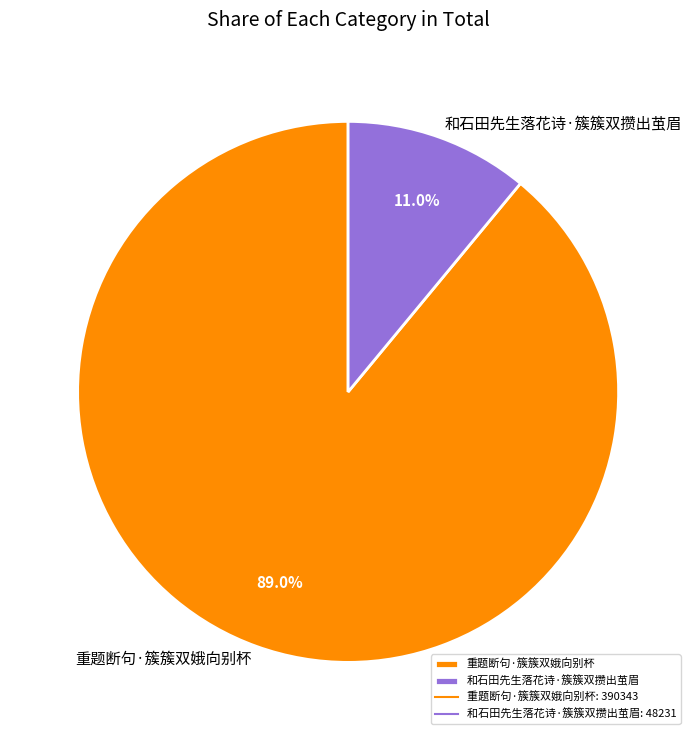

What is the smallest slice in the pie chart?

和石田先生落花诗·簇簇双攒出茧眉